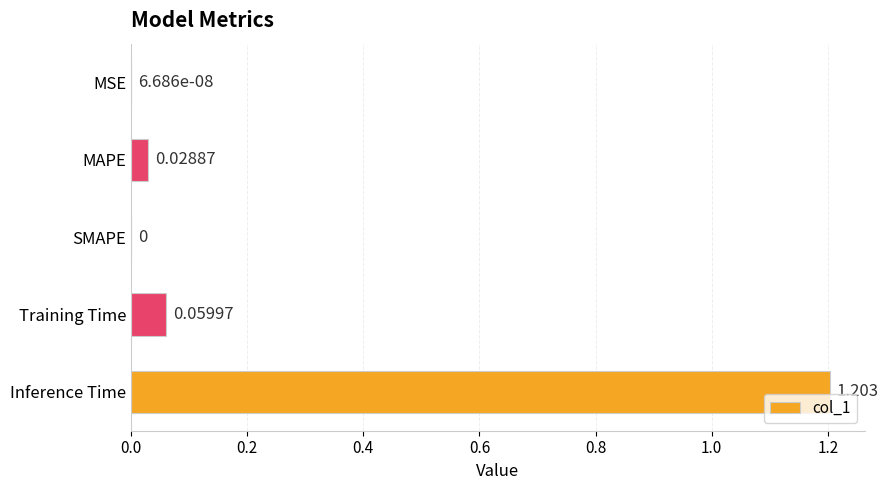

Between MAPE and SMAPE, which is larger?

MAPE